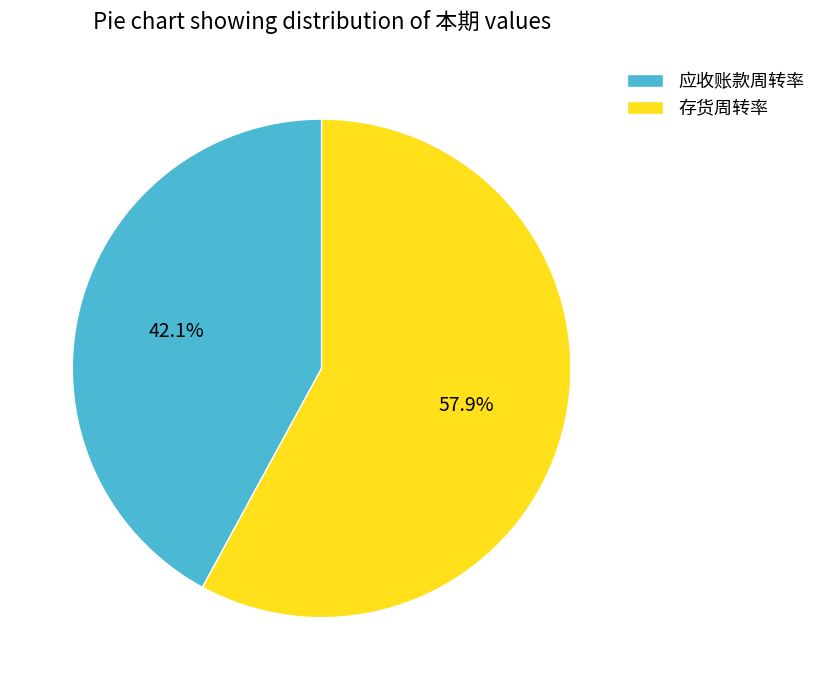

Which slice is the largest?

存货周转率